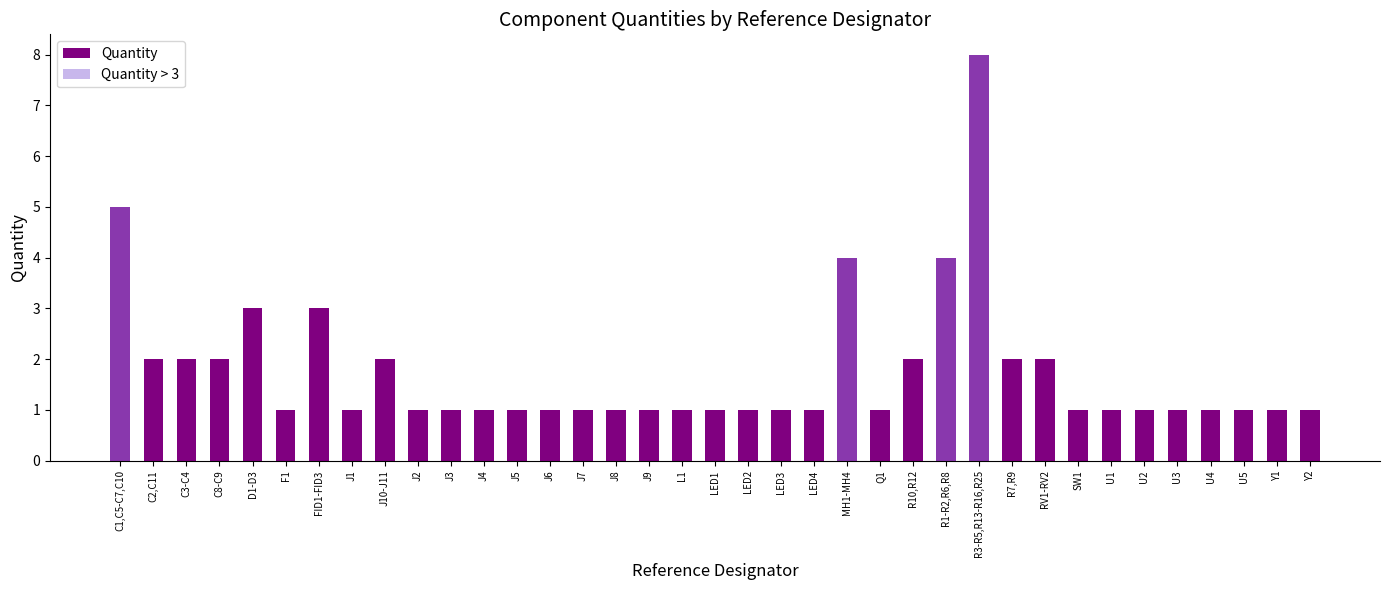

What is the label of the 23rd bar from the left?

MH1-MH4